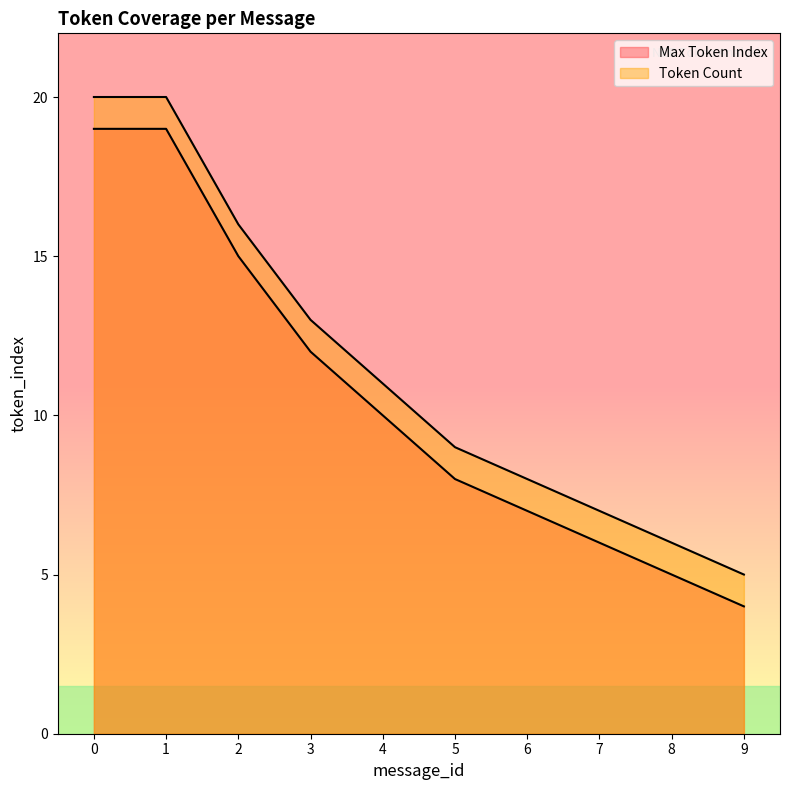

How many lines are shown in the chart?

2